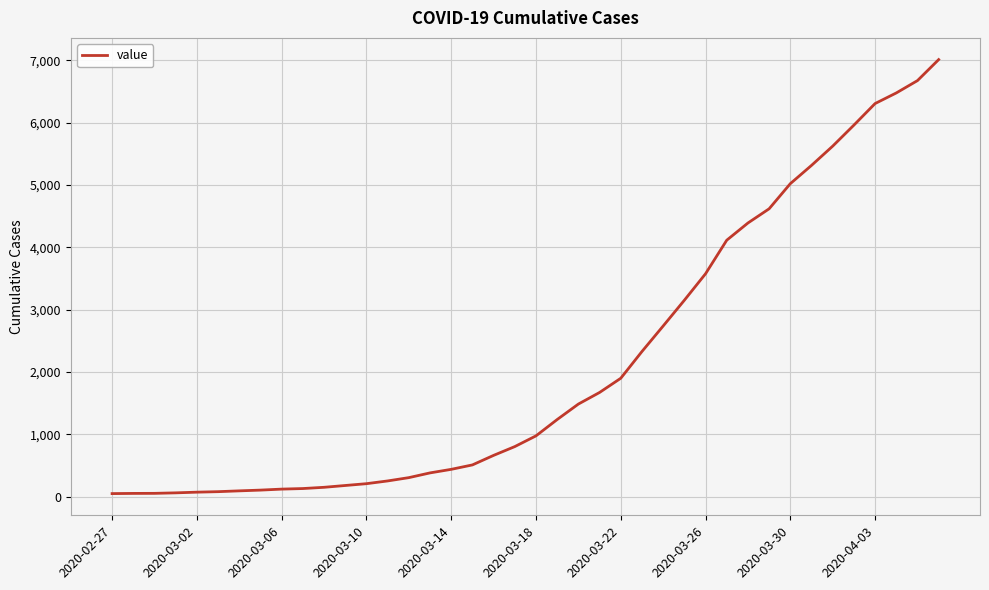

How many lines are shown in the chart?

1